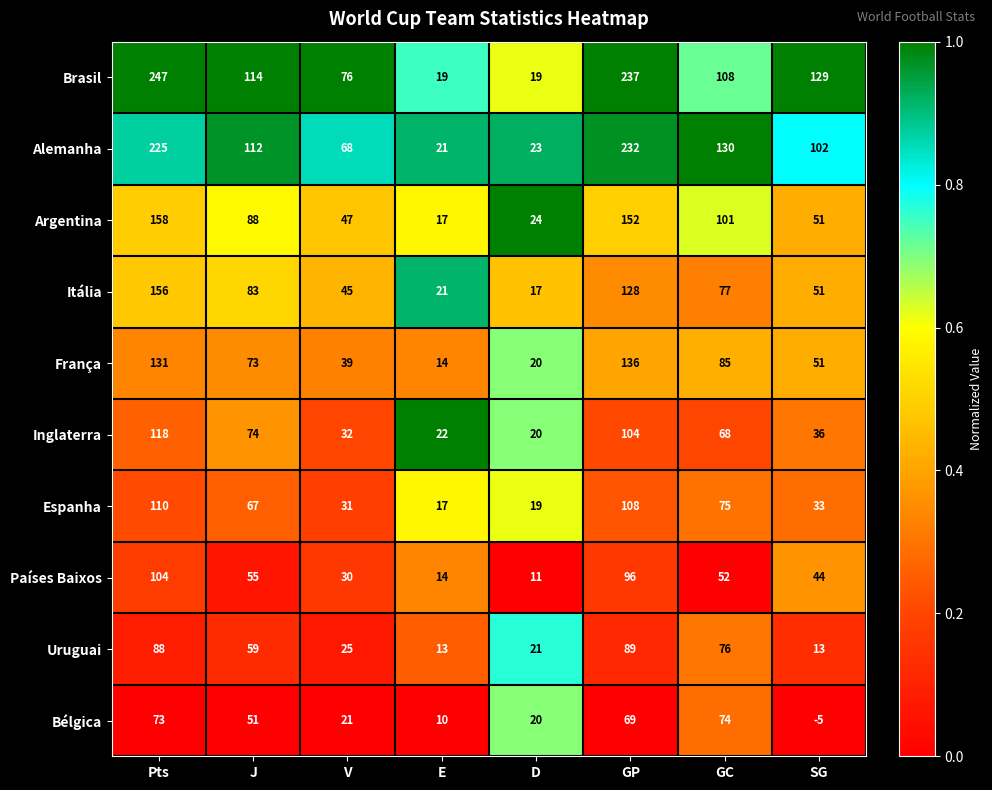

Which series has the widest spread of values?

Brasil